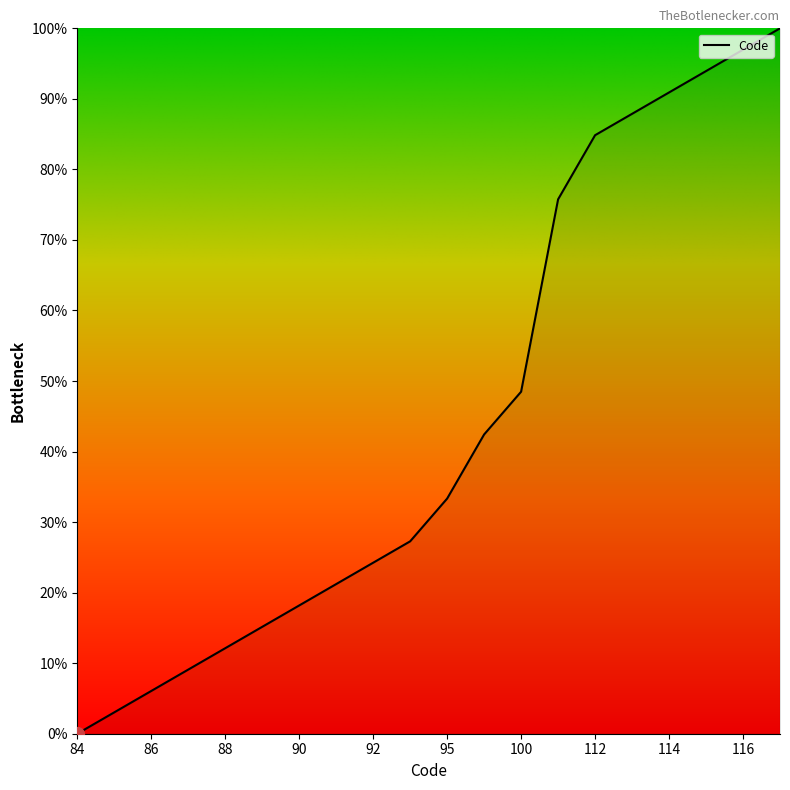

Is this an area chart (filled region under the line)?

No